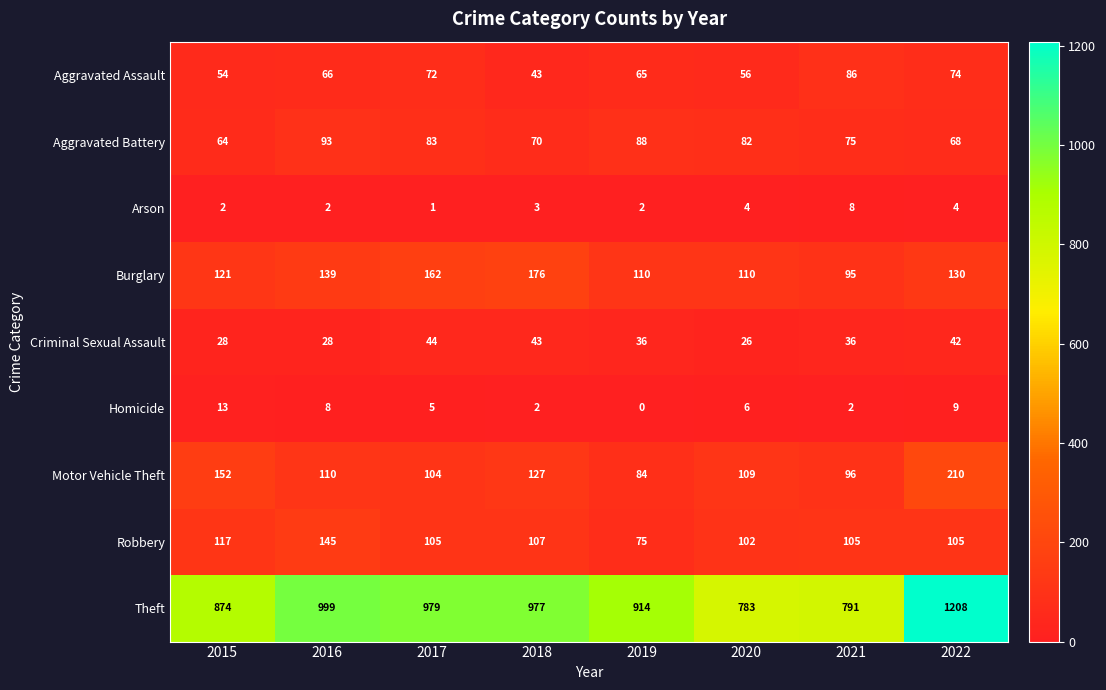

At which category does the chart reach its peak across all series?

2022